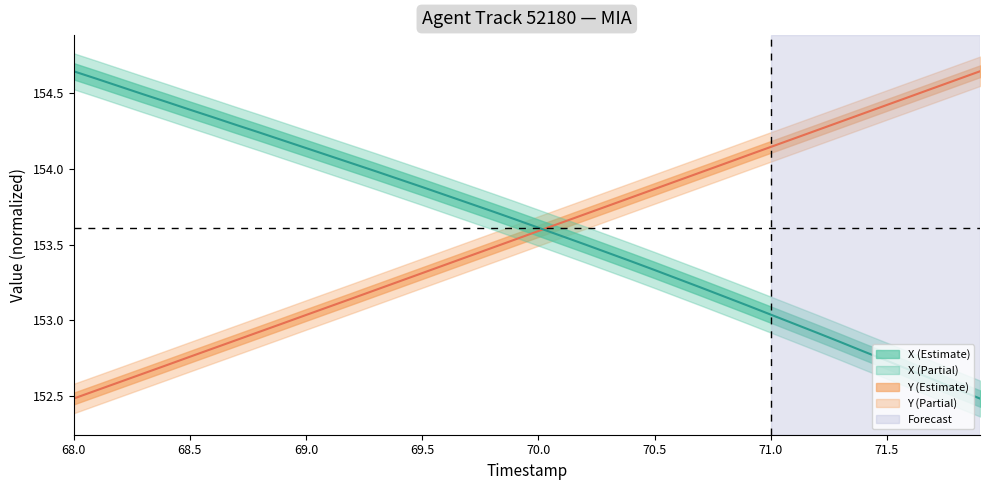

Which series has the largest total across all categories?

X